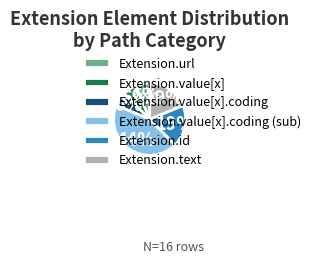

The Extension.url slice represents 20% of the pie. True or false?

False